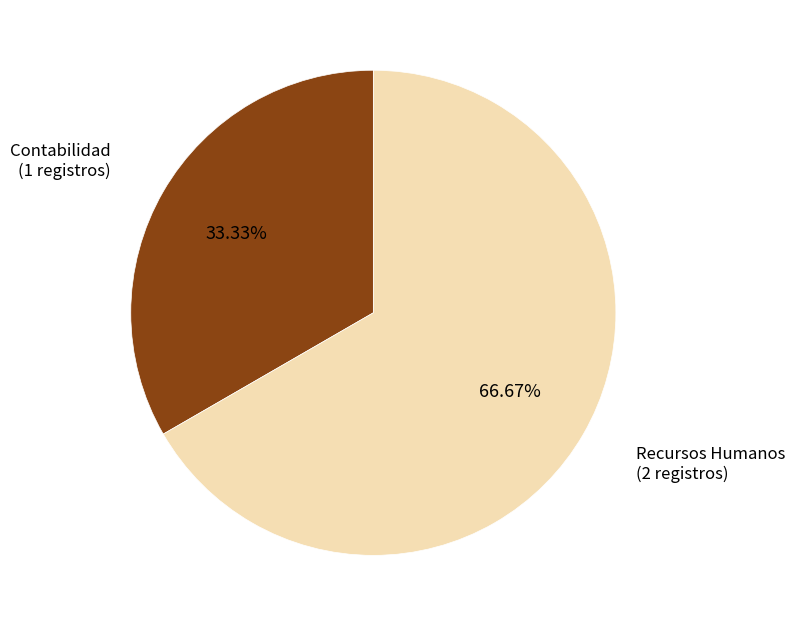

Is there a majority slice in this chart?

Yes